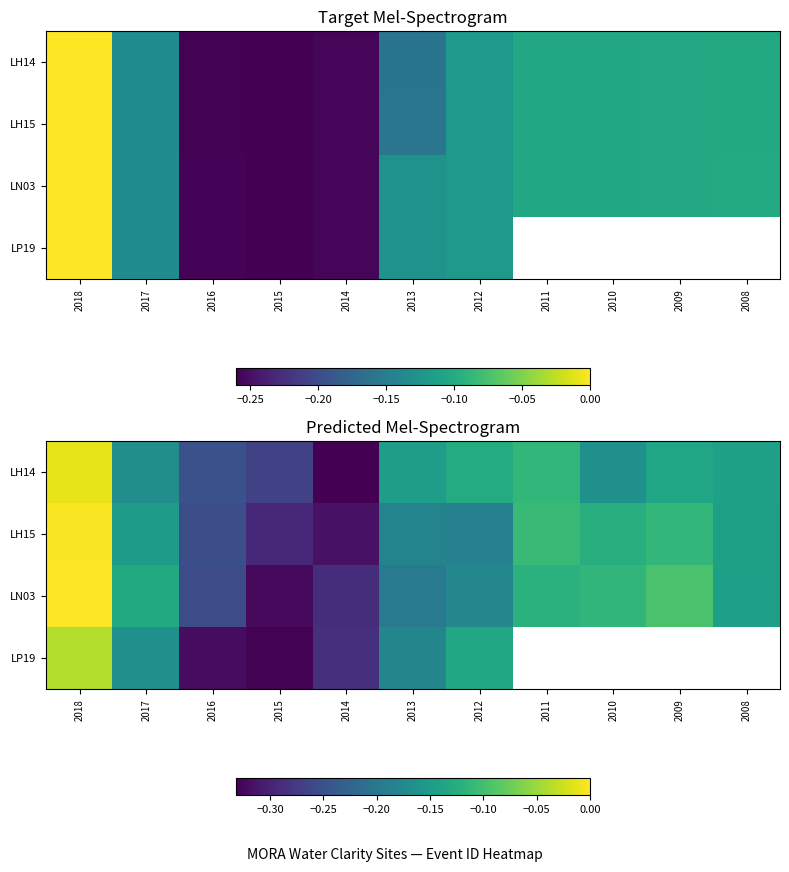

What is the sum of all LH14 values?

-1.9